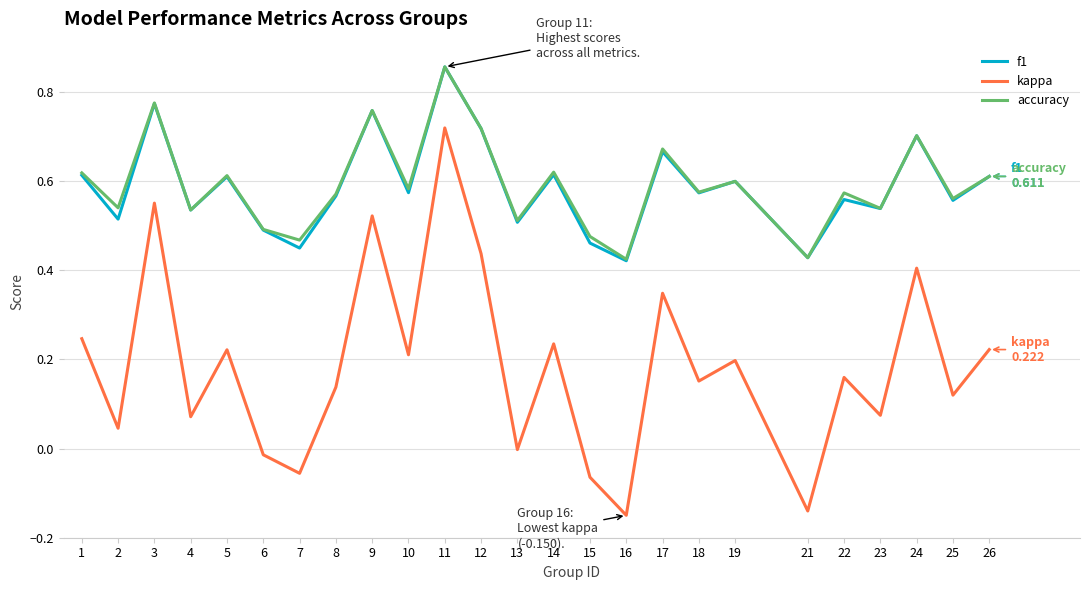

In f1, how many points are lower than both neighbors (excluding endpoints)?

10